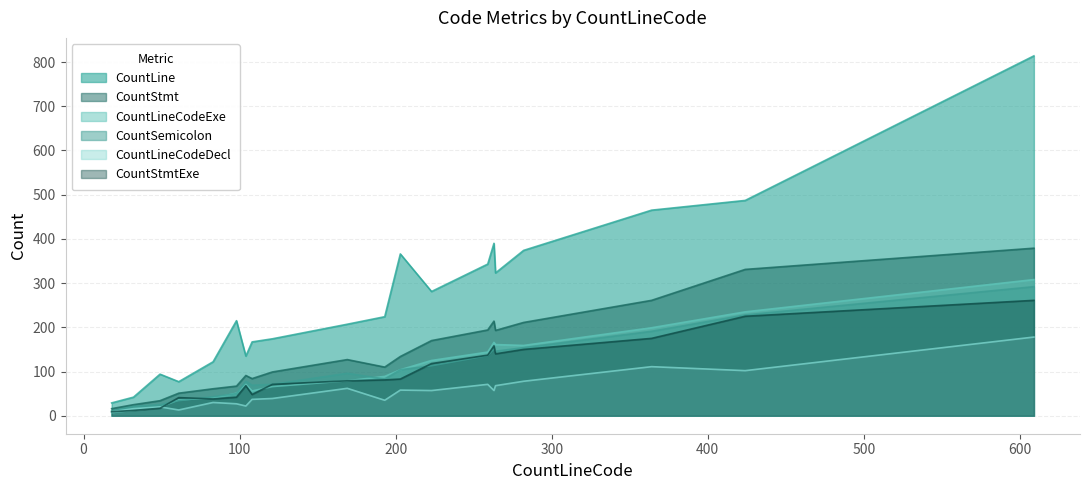

What is the greatest value displayed?

814